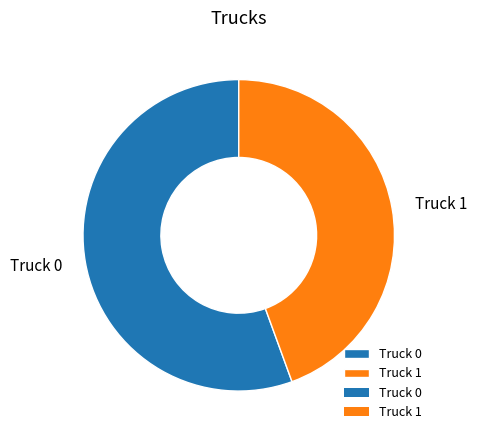

True or false: Truck 0 accounts for 56% of the total.

True